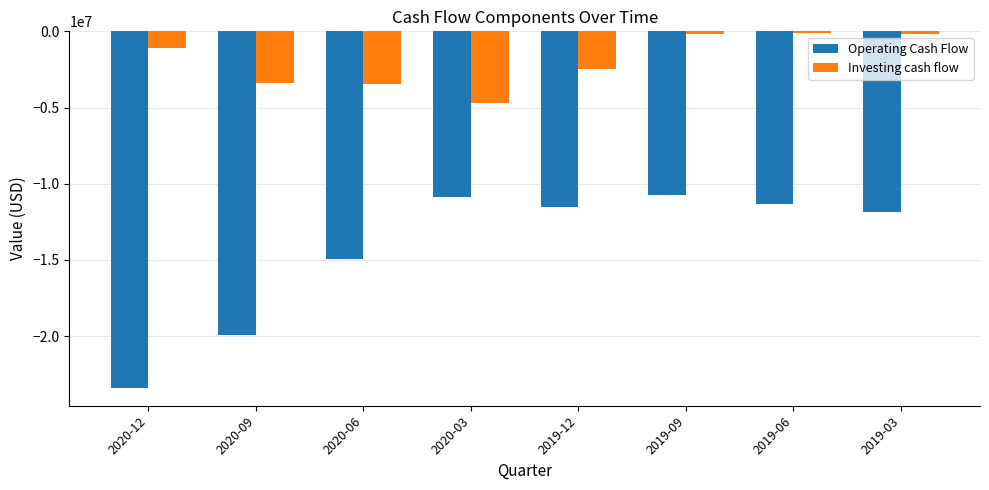

What are all the series names shown in the legend?

Operating Cash Flow, Investing cash flow